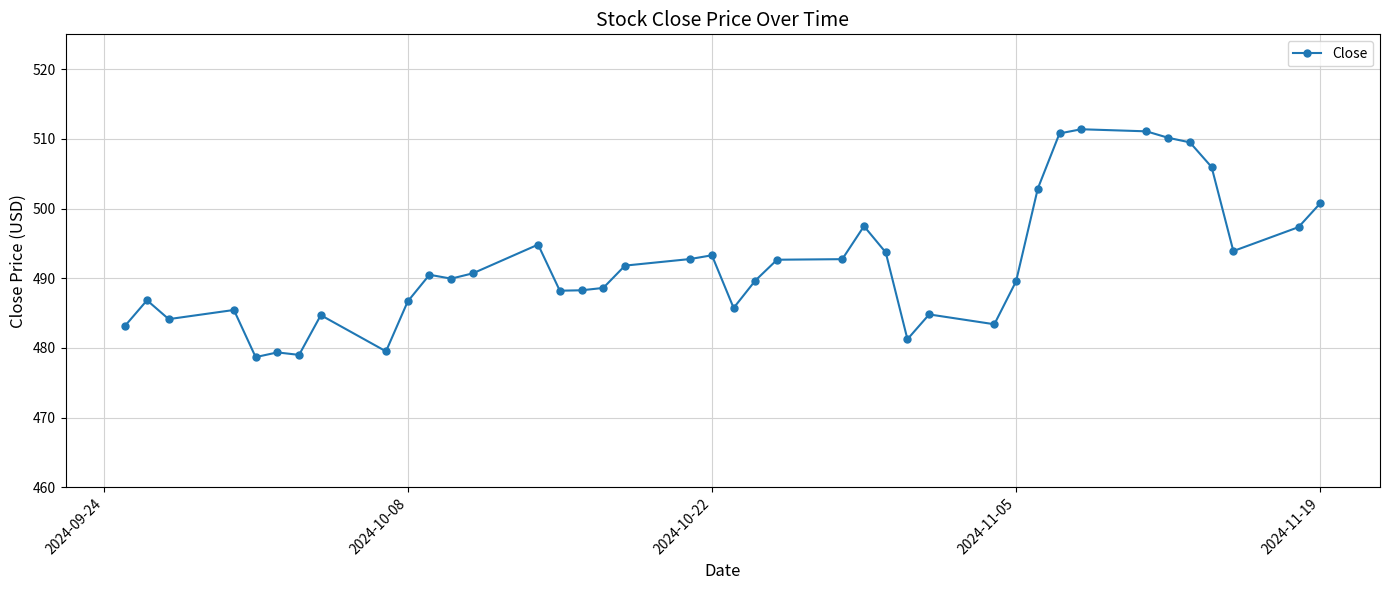

What is the value of the 26th point from the left?

493.7